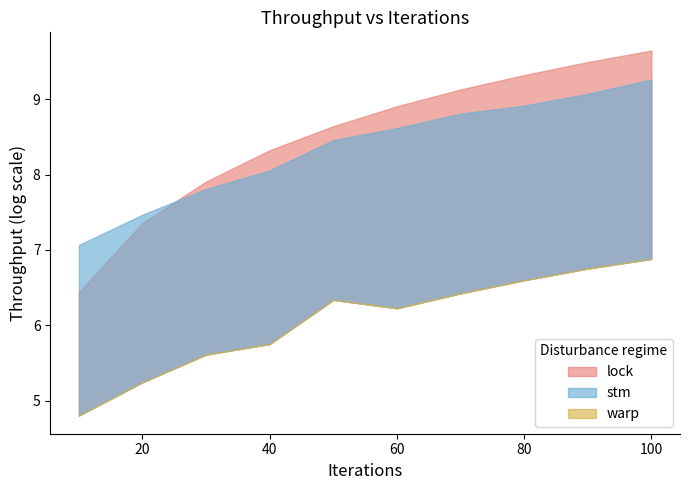

True or false: warp has a value of 1.2 at 10.

False